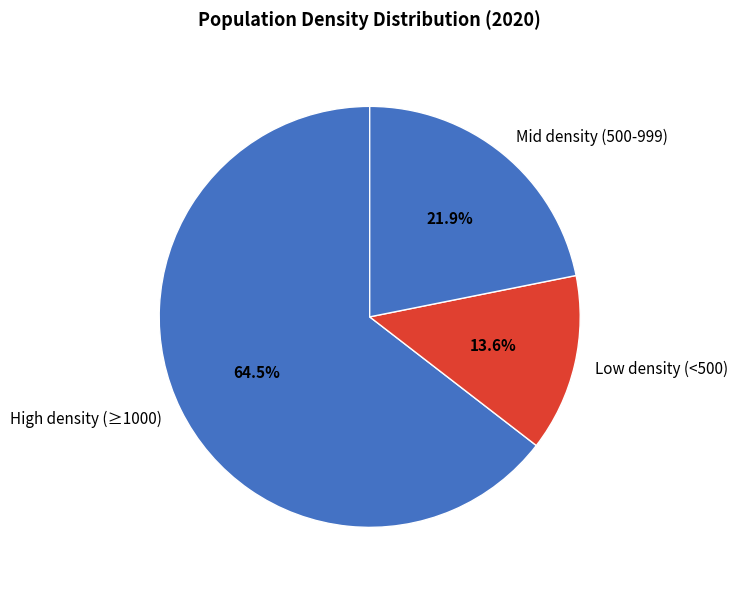

What is the largest slice in the pie chart?

High density (≥1000)